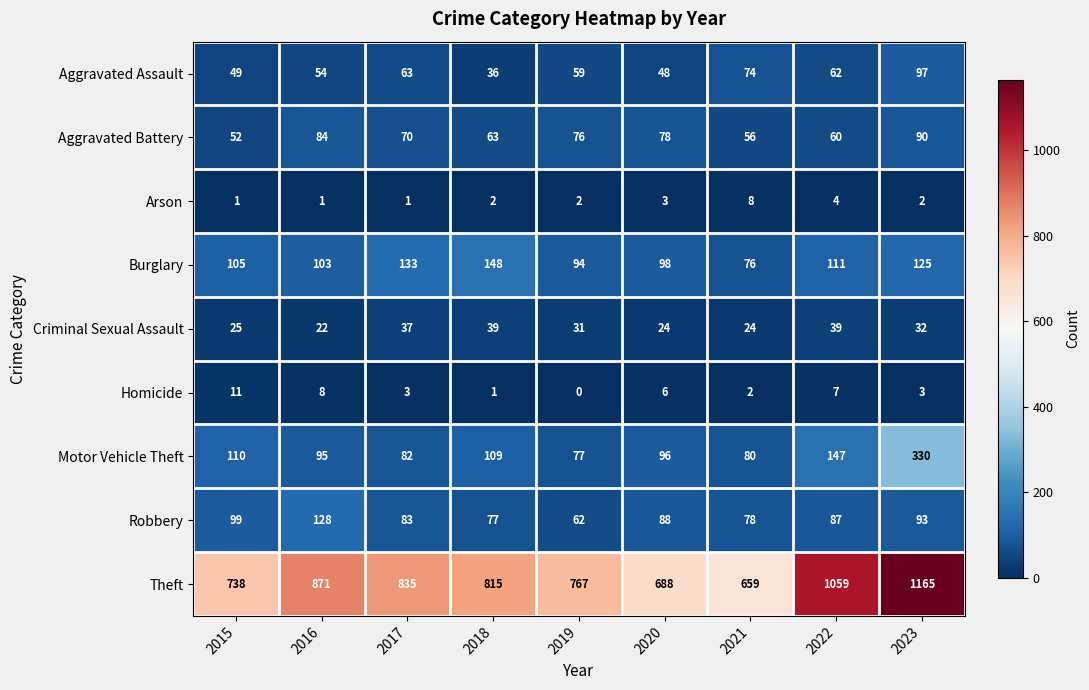

At how many categories does at least one series exceed 56?

9